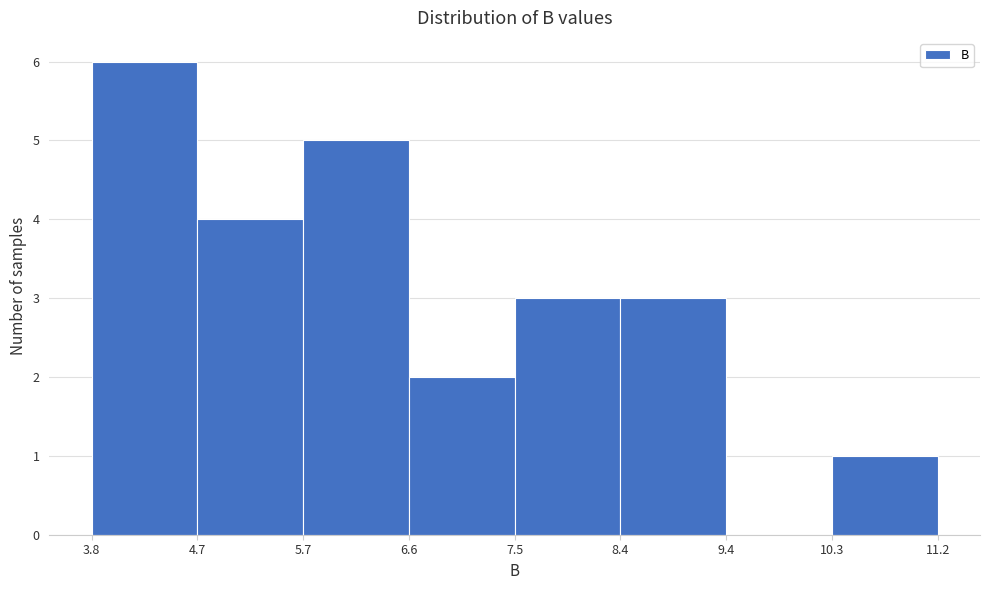

Reading left to right, transcribe this chart: for each bar, give the range it covers on the x-axis and its height. The values are not printed on the chart, so give them approximately, as read against the axis.

3.8 to 4.7: 6
4.7 to 5.7: 4
5.7 to 6.6: 5
6.6 to 7.5: 2
7.5 to 8.4: 3
8.4 to 9.4: 3
9.4 to 10.3: 0
10.3 to 11.2: 1